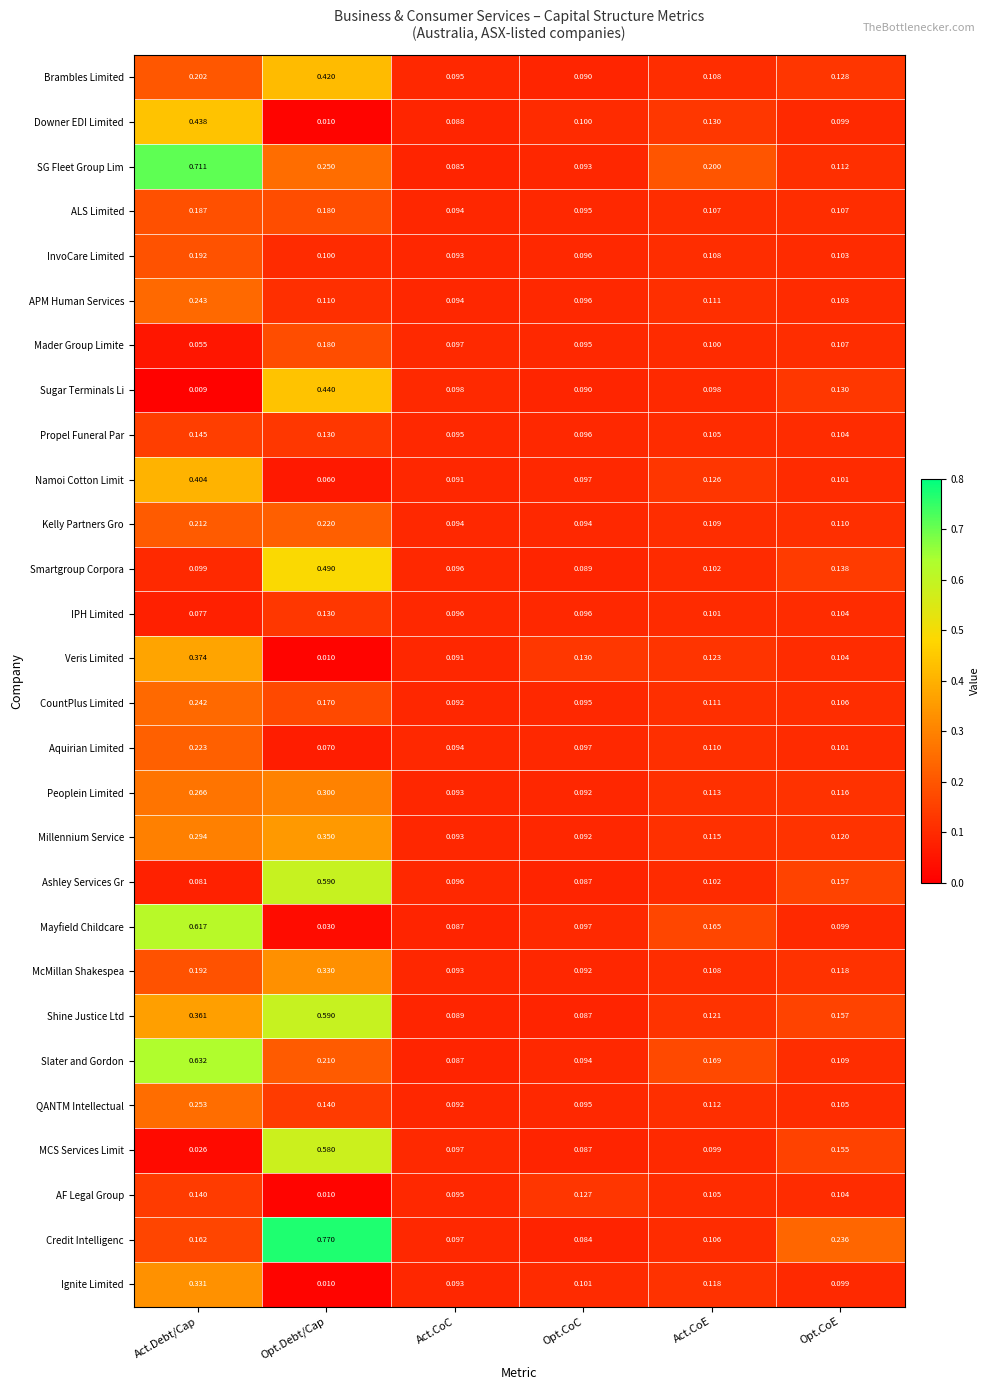

List the labels in order of Ashley Services Gr value, smallest first.

Act.Debt/Cap, Opt.CoC, Act.CoC, Act.CoE, Opt.CoE, Opt.Debt/Cap